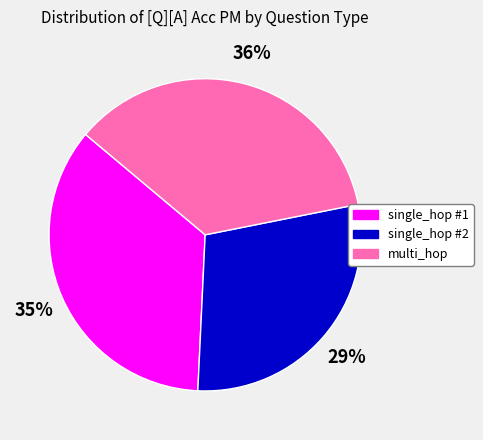

Does any single category account for the majority?

No